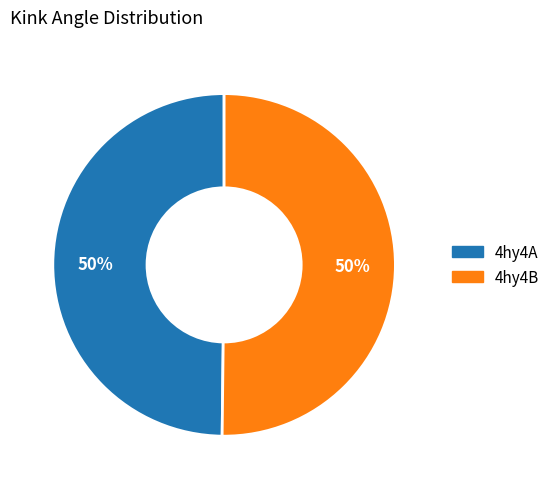

To the nearest percent, what is the combined percentage of 4hy4A and 4hy4B?

100%